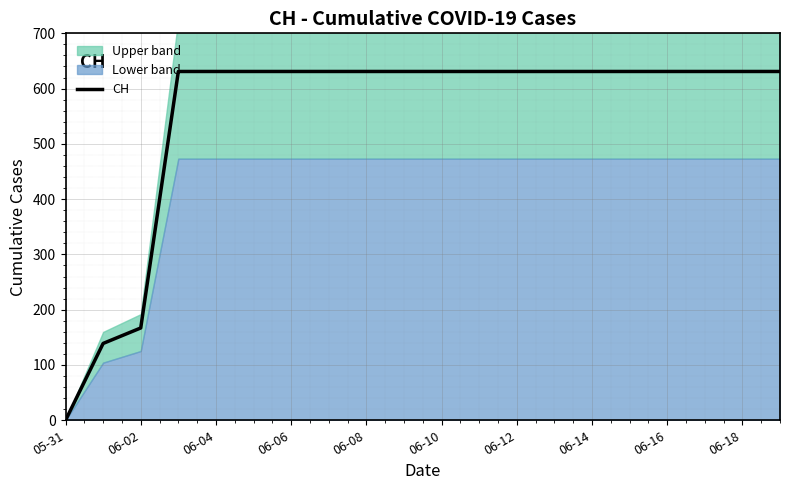

Reading right to left, list all the values displayed in this chart.

631	631	631	631	631	631	631	631	631	631	631	631	631	631	631	631	631	167	139	0